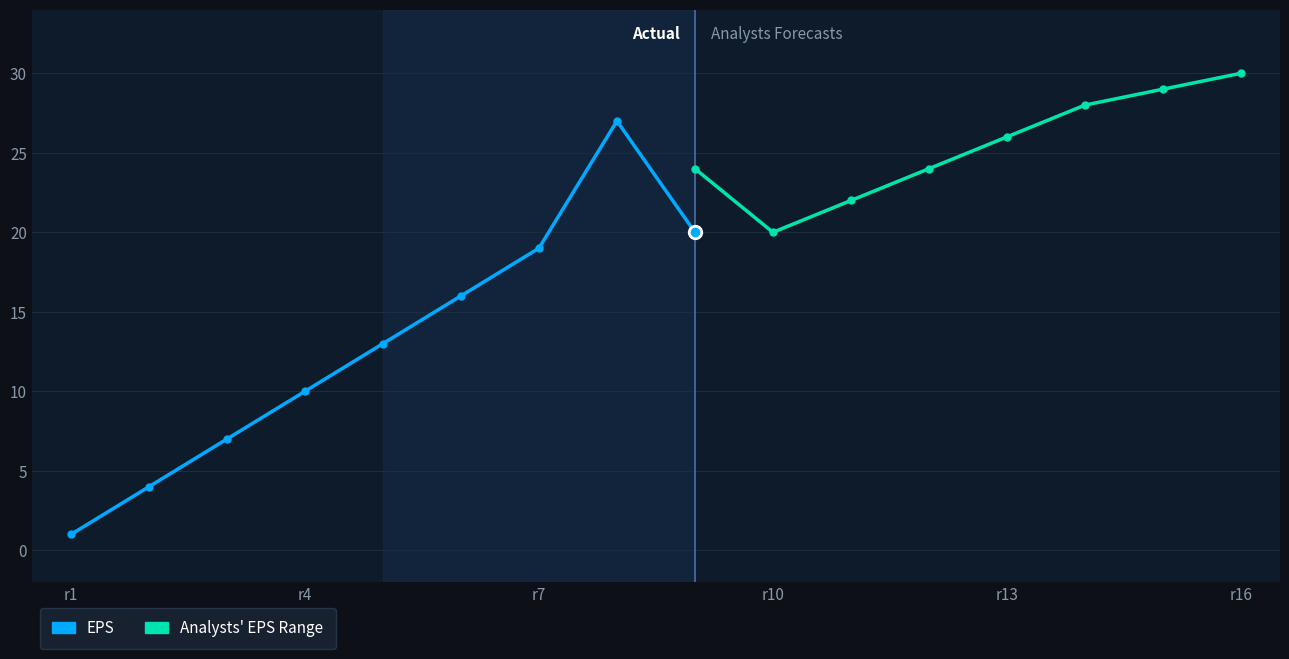

What is the approximate value of EPS at r2?

4